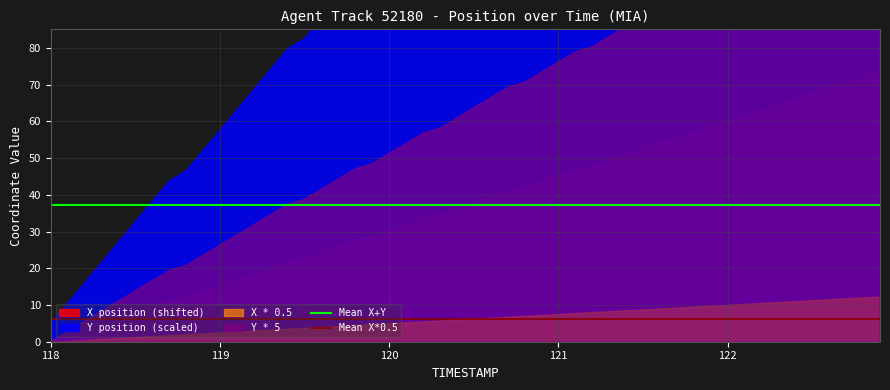

The value of Mean X*0.5 at 118 is 8.4. True or false?

False